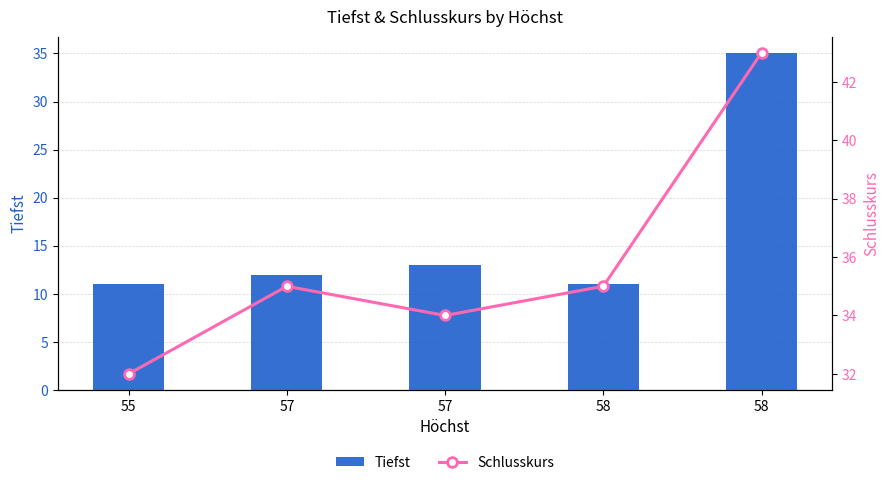

List the labels in order of Tiefst value, largest first.

58, 57, 57, 55, 58